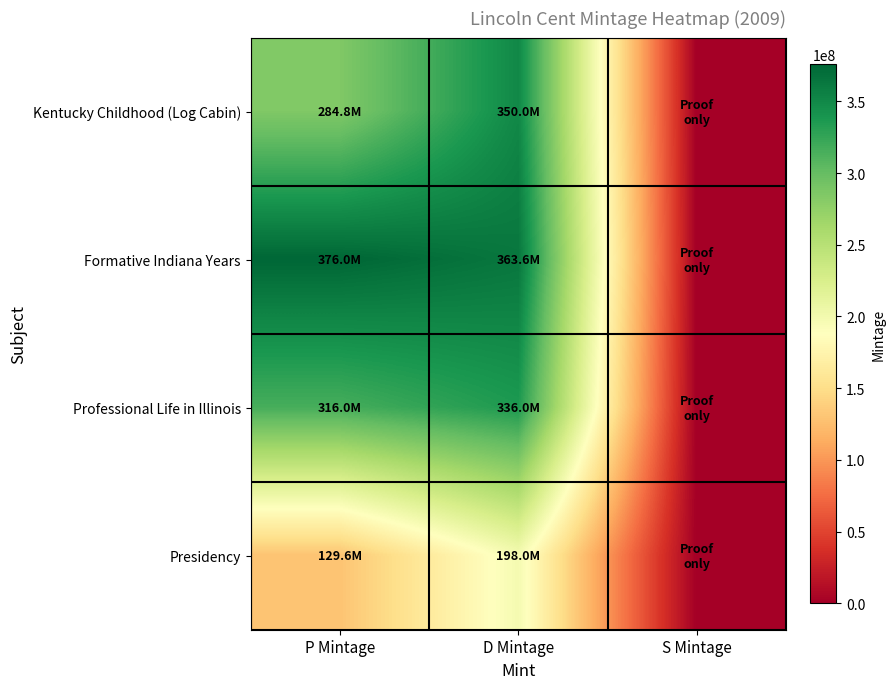

At which category is the sum across all series the highest?

D Mintage